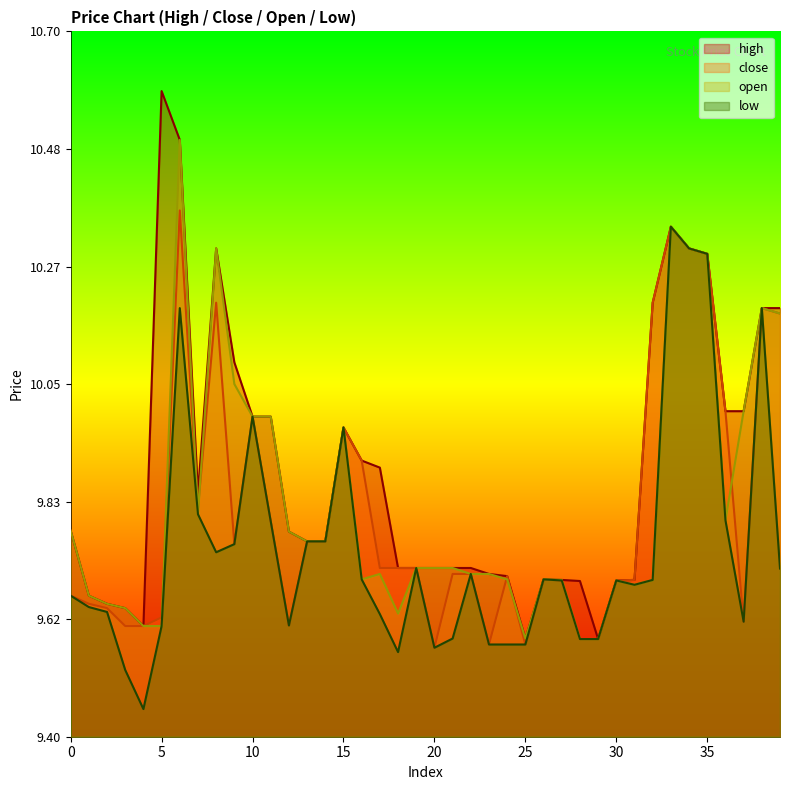

What is the sum of all low values?

389.9